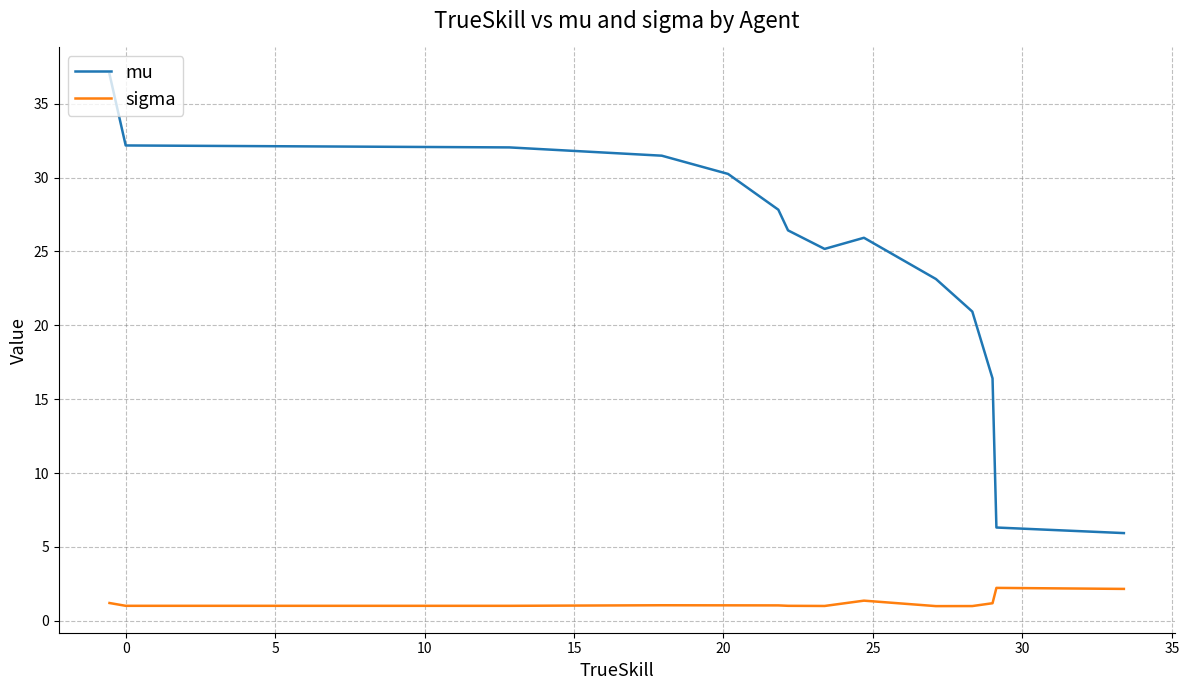

True or false: sigma and mu cross at least once.

False